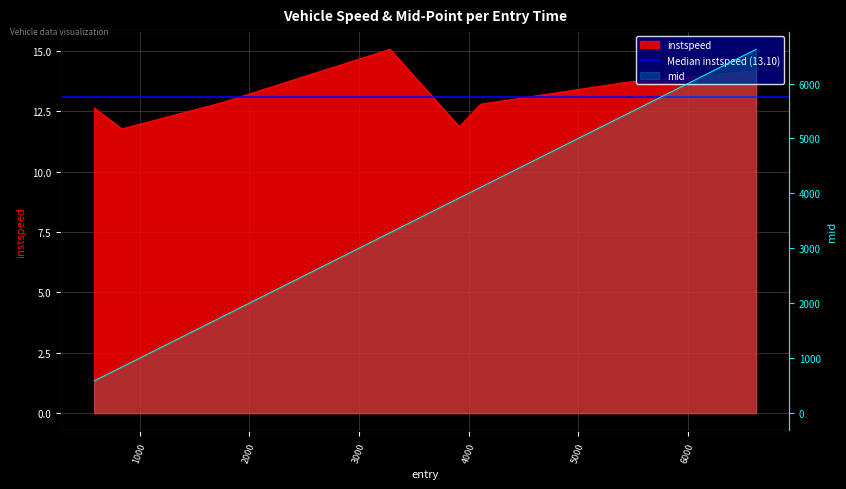

What is the difference between the maximum and second lowest values in the instspeed series?

3.2